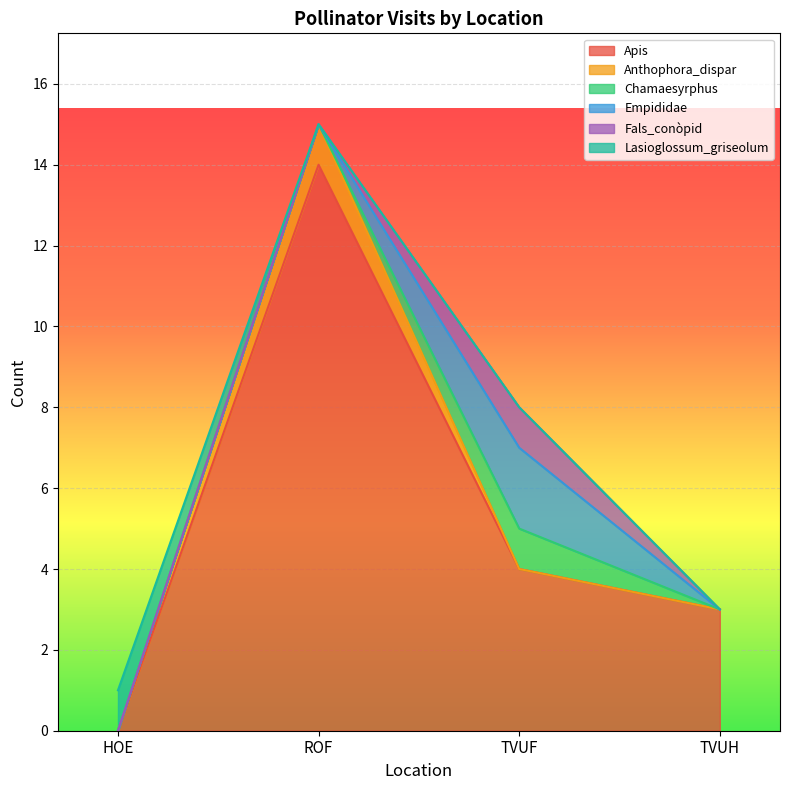

What is the label of the 1st point from the left?

HOE